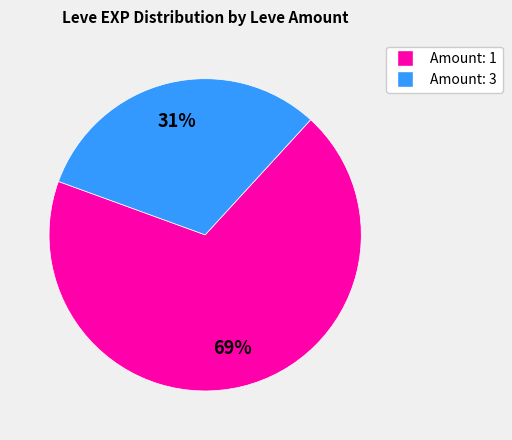

Does any single category account for the majority?

Yes